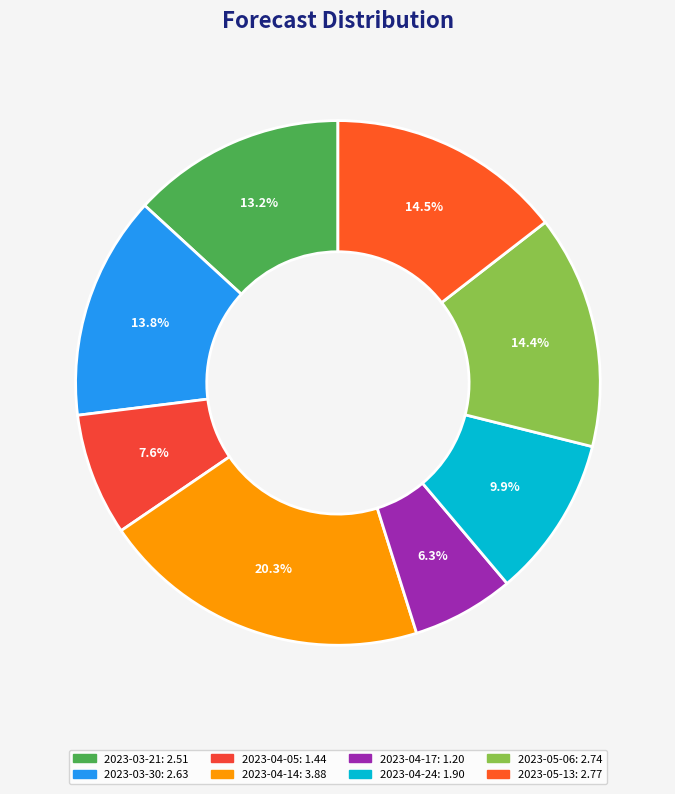

Count the number of slices in the pie.

8